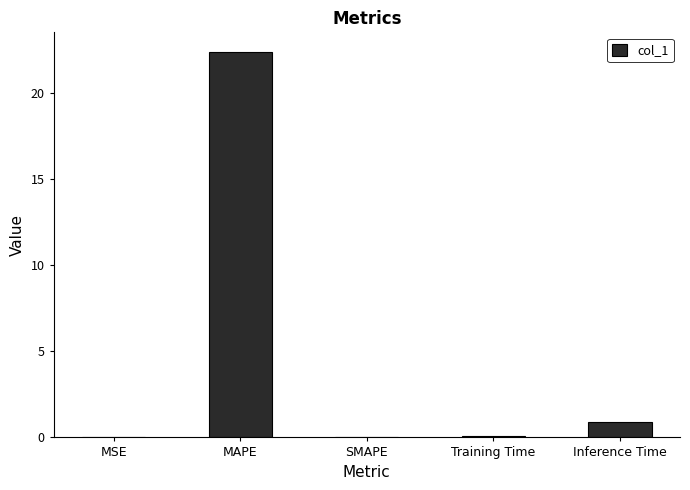

What is the sum of all values?

23.4